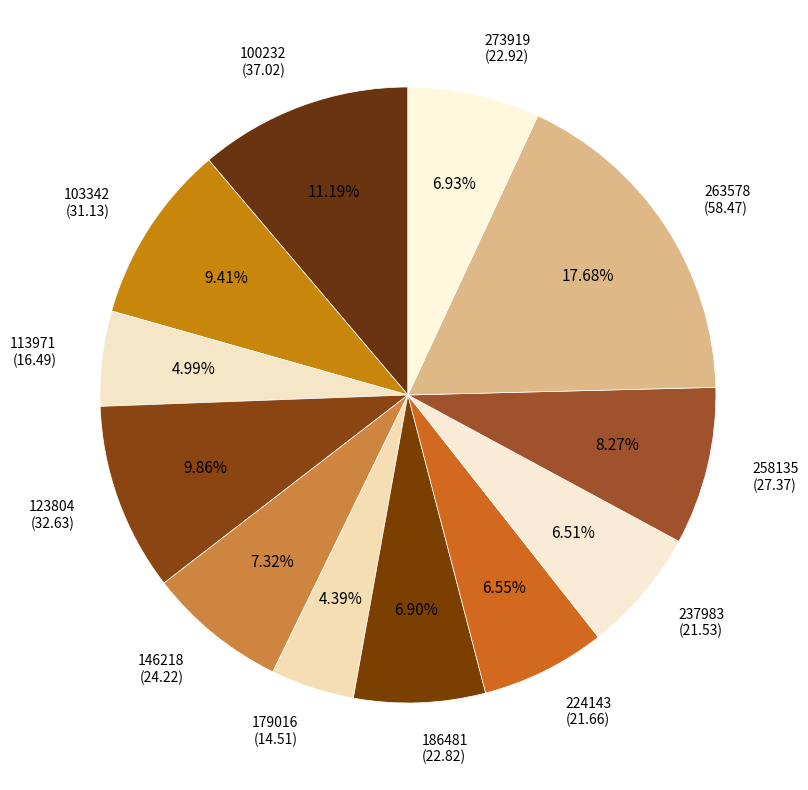

Which slice is the smallest?

179016